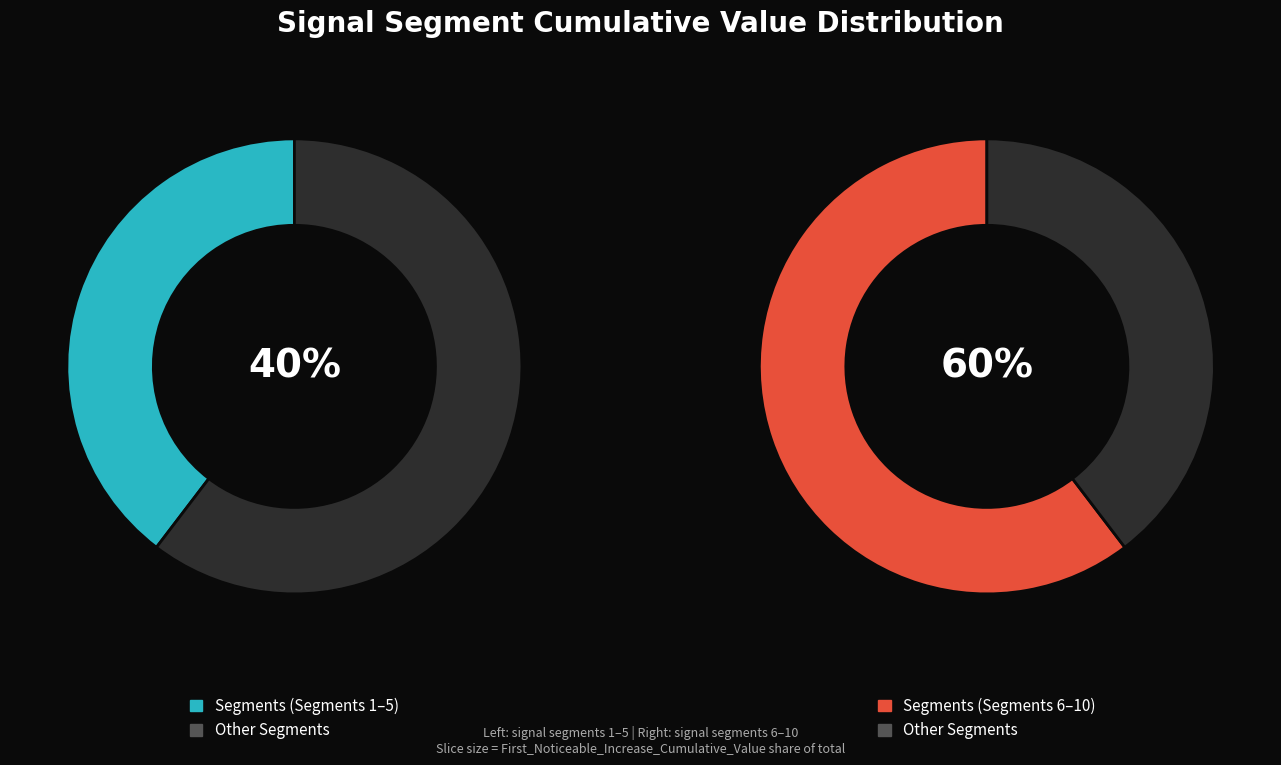

The signal segment 10 slice represents 1% of the pie. True or false?

False